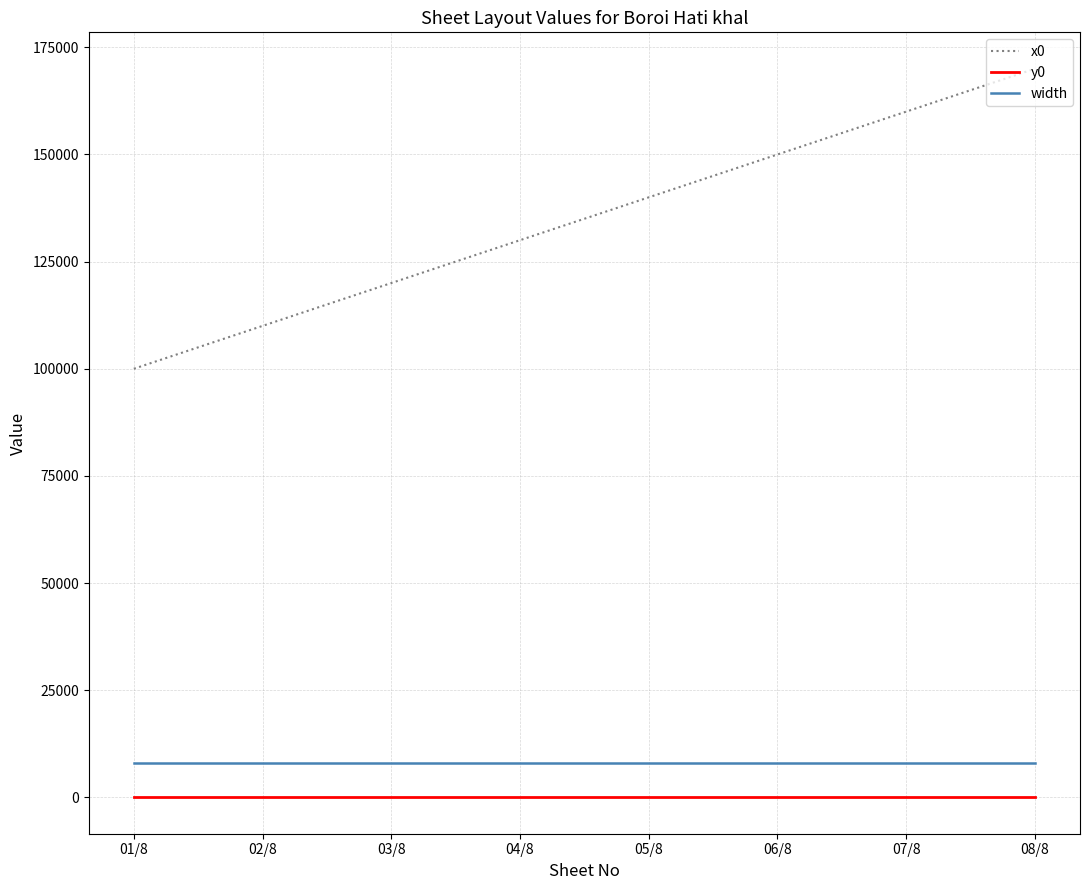

Does the chart display data point markers on the line(s)?

No